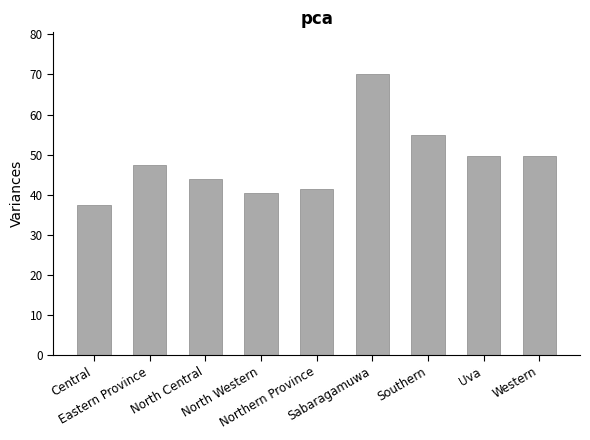

What is the change in value from Central to Uva?

+12.2